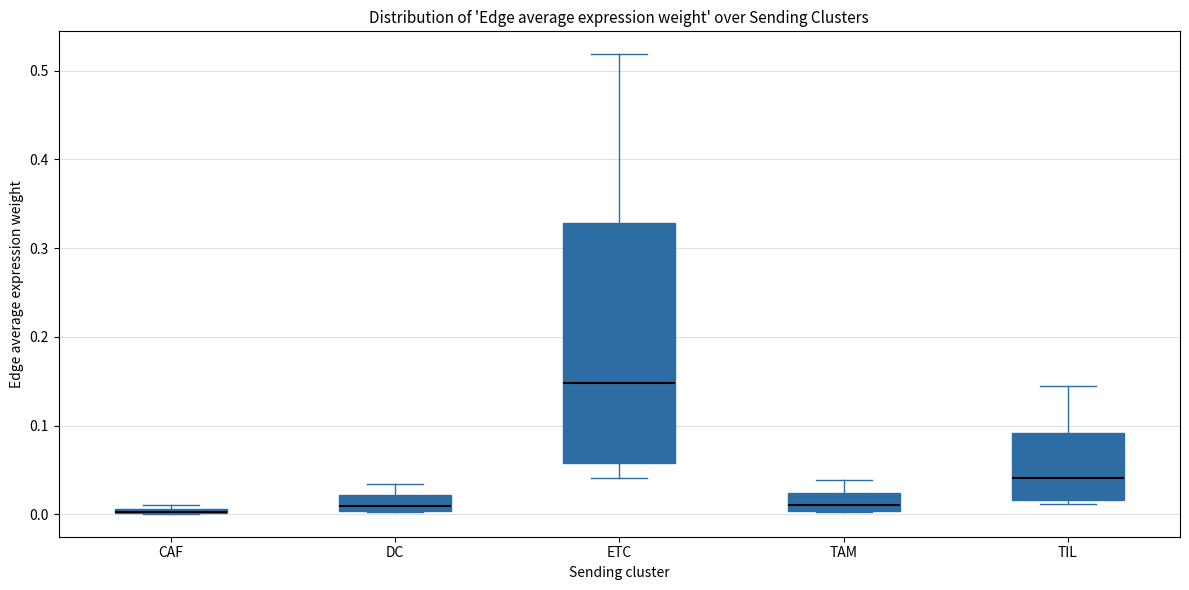

Which box is the tallest, from its lower edge to its upper edge?

ETC